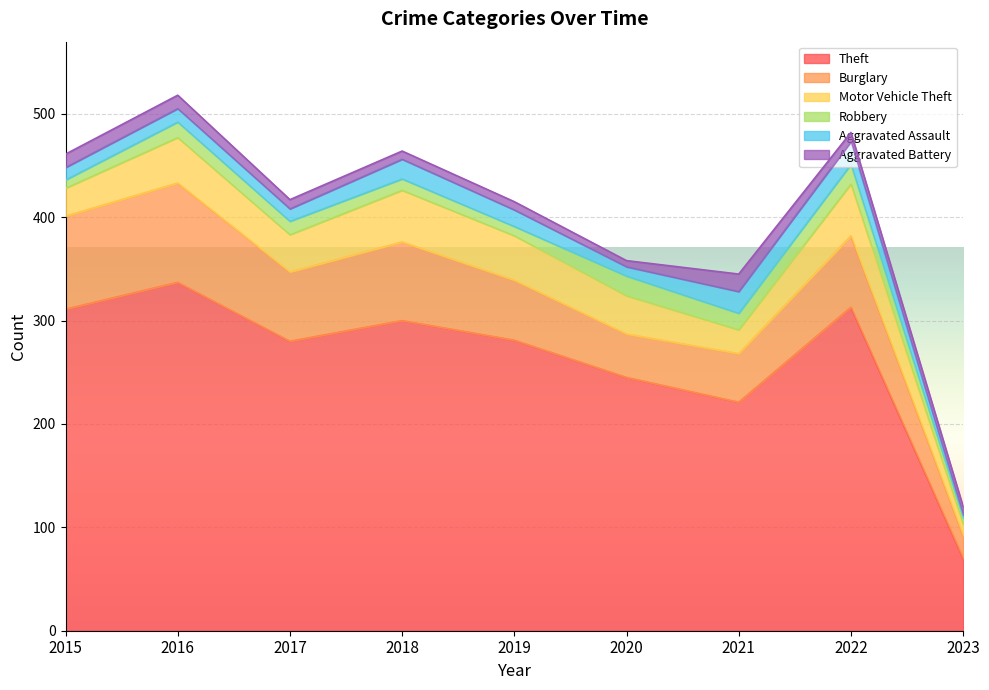

What are all the series names shown in the legend?

Theft, Burglary, Motor Vehicle Theft, Robbery, Aggravated Assault, Aggravated Battery